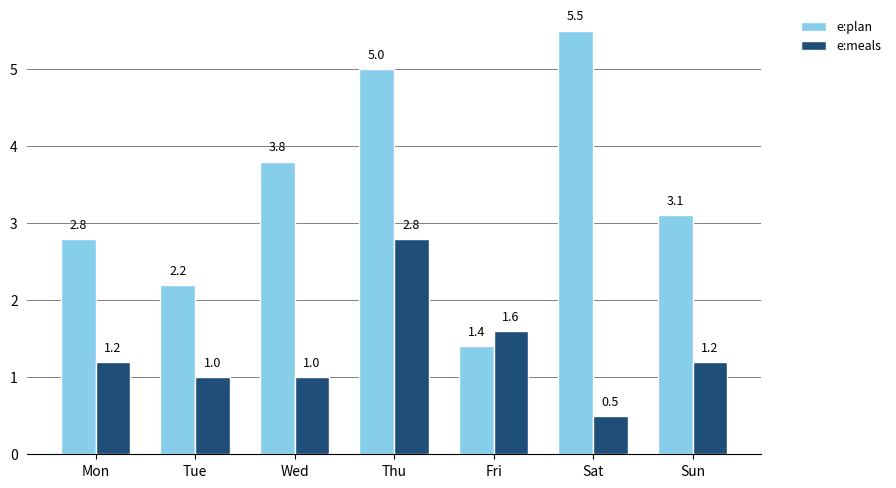

True or false: e:plan has a value of 2.4 at Wed.

False